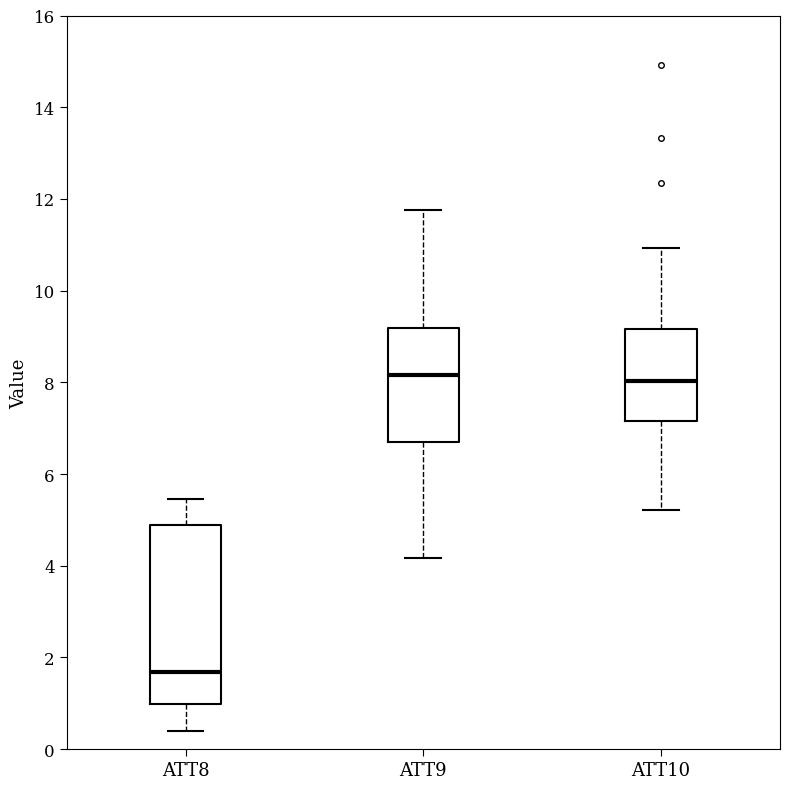

Where does the median line of the box for ATT8 sit on the y-axis? The values are not printed on the chart, so give them approximately, as read against the axis.

1.6